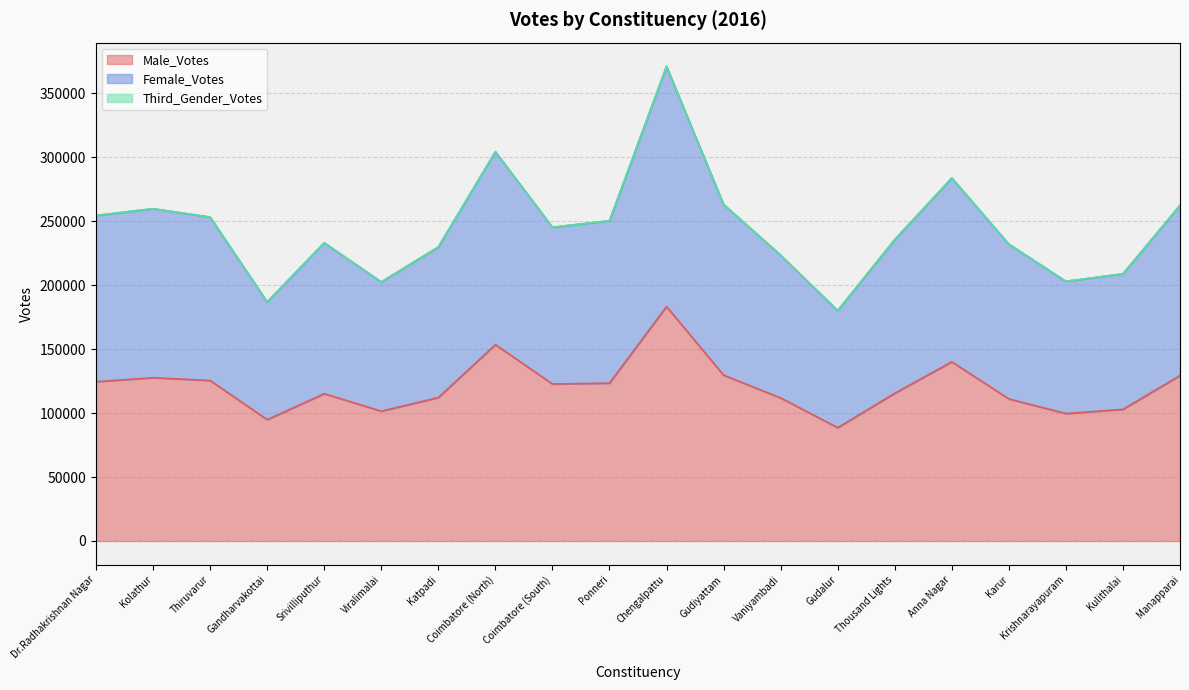

Which category has the highest value in the Male_Votes series?

Chengalpattu